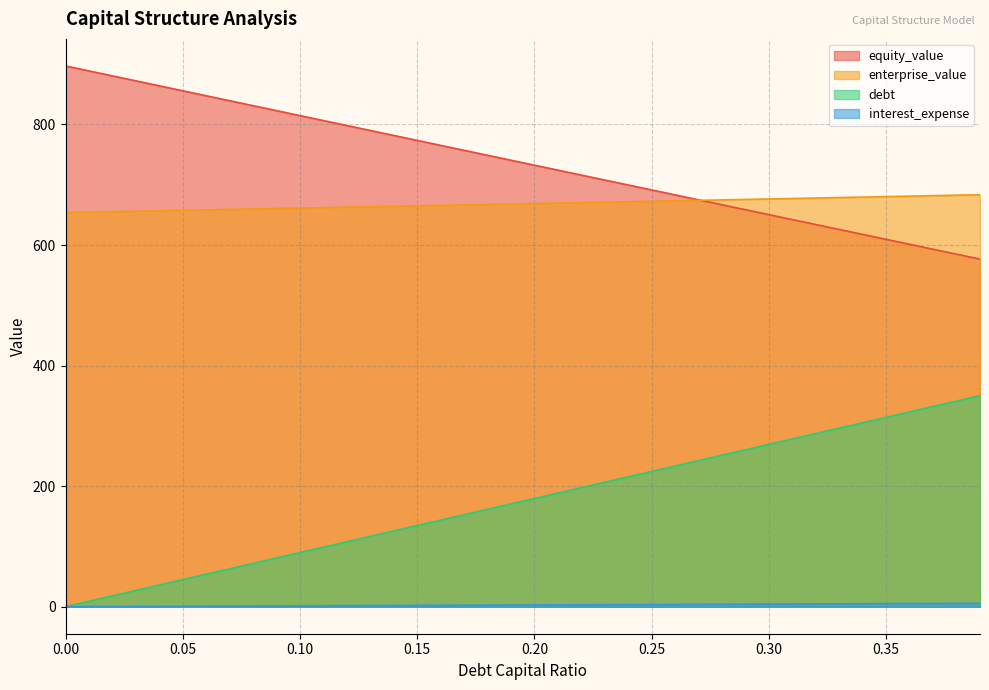

Rank the series at 0.20 from highest to lowest value.

equity_value, enterprise_value, debt, interest_expense